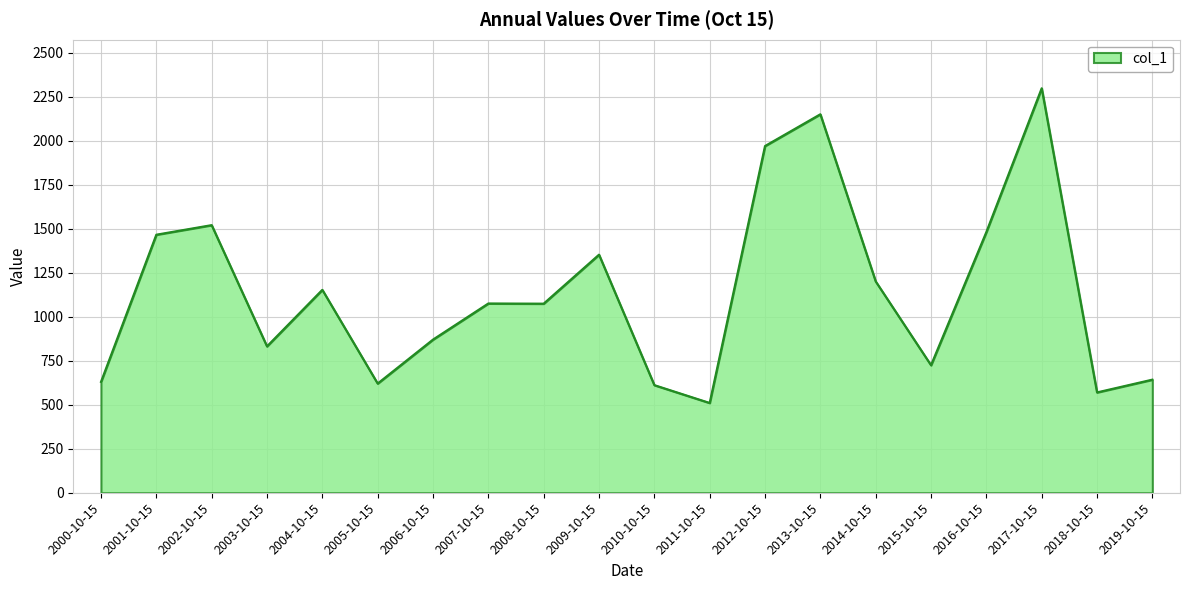

At which category does the chart reach its minimum across all series?

2011-10-15